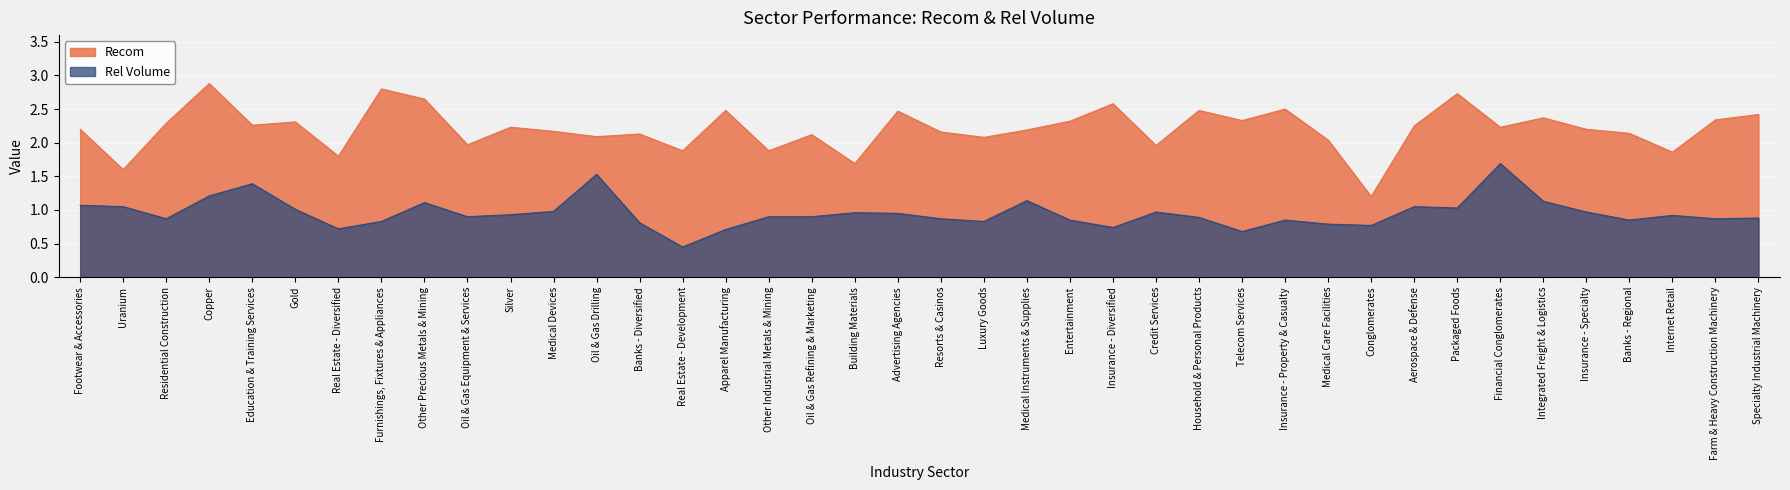

At which category is the sum across all series the highest?

Copper